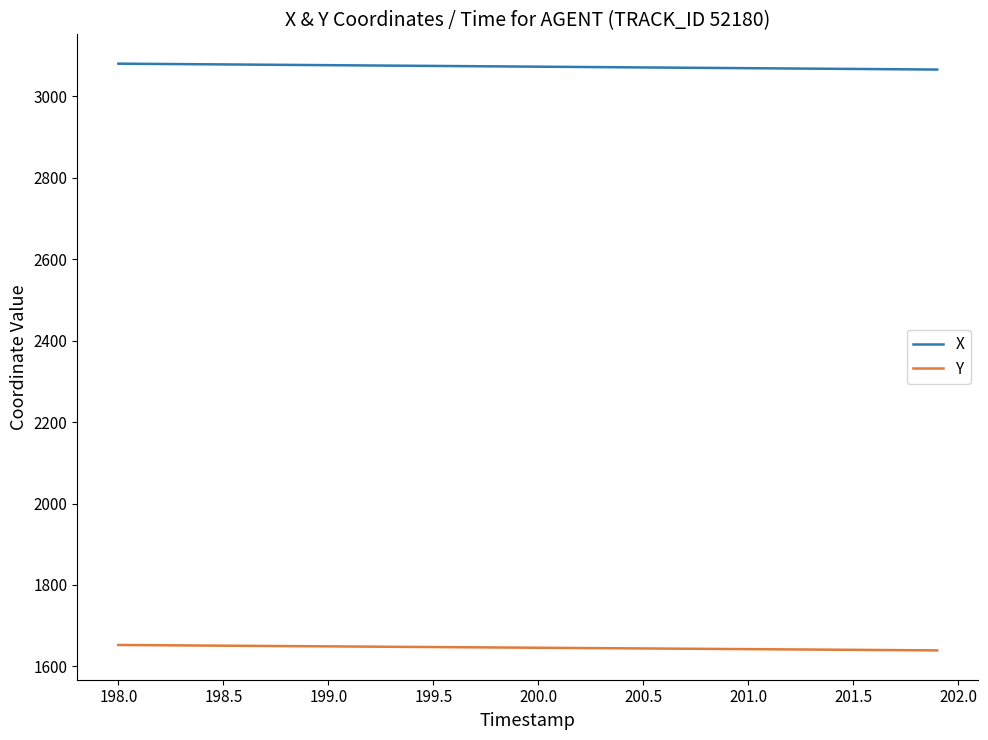

How many values in the Y series are below 1646?

20